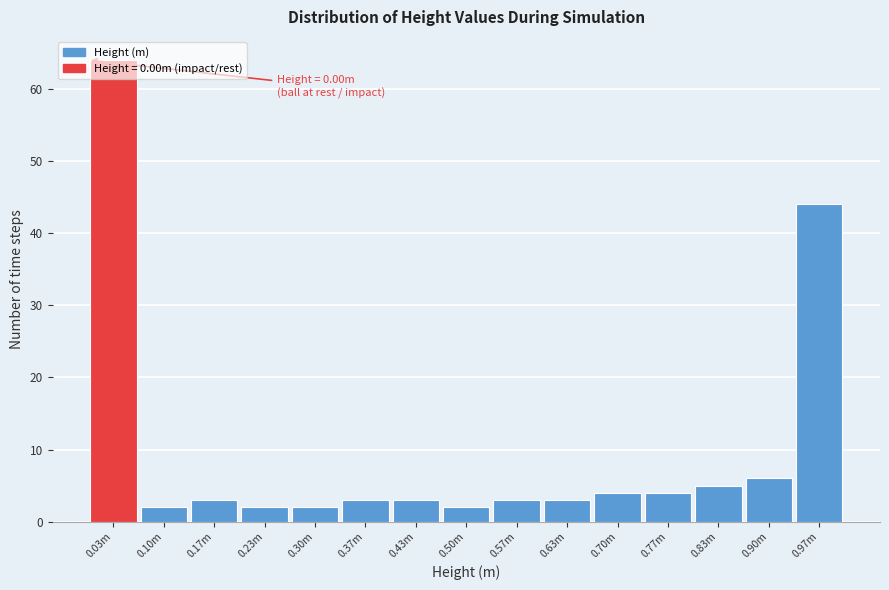

Which has a higher value, 0.23m or 0.83m?

0.83m